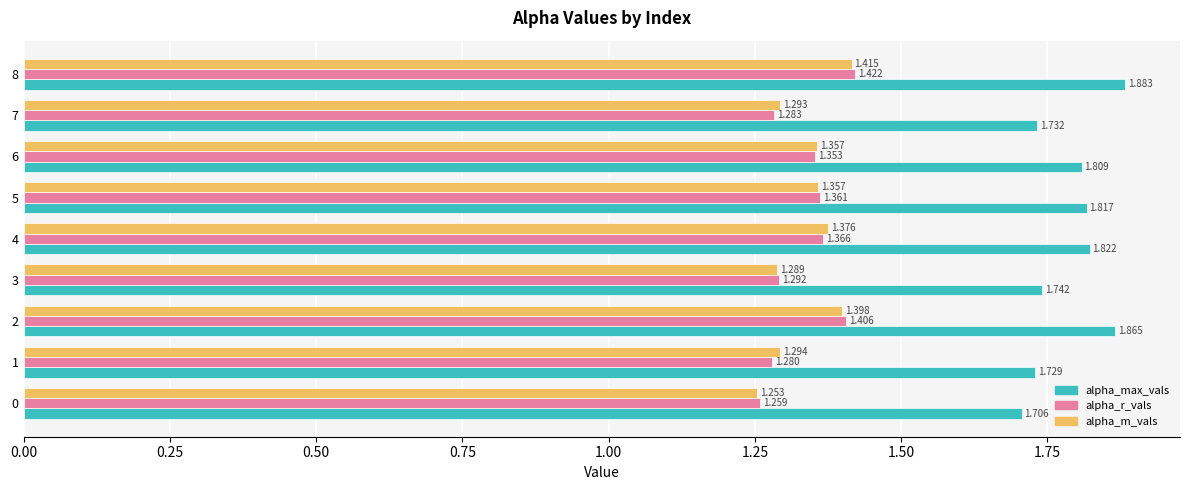

Count the alpha_m_vals values in the range 1 to 2.

9